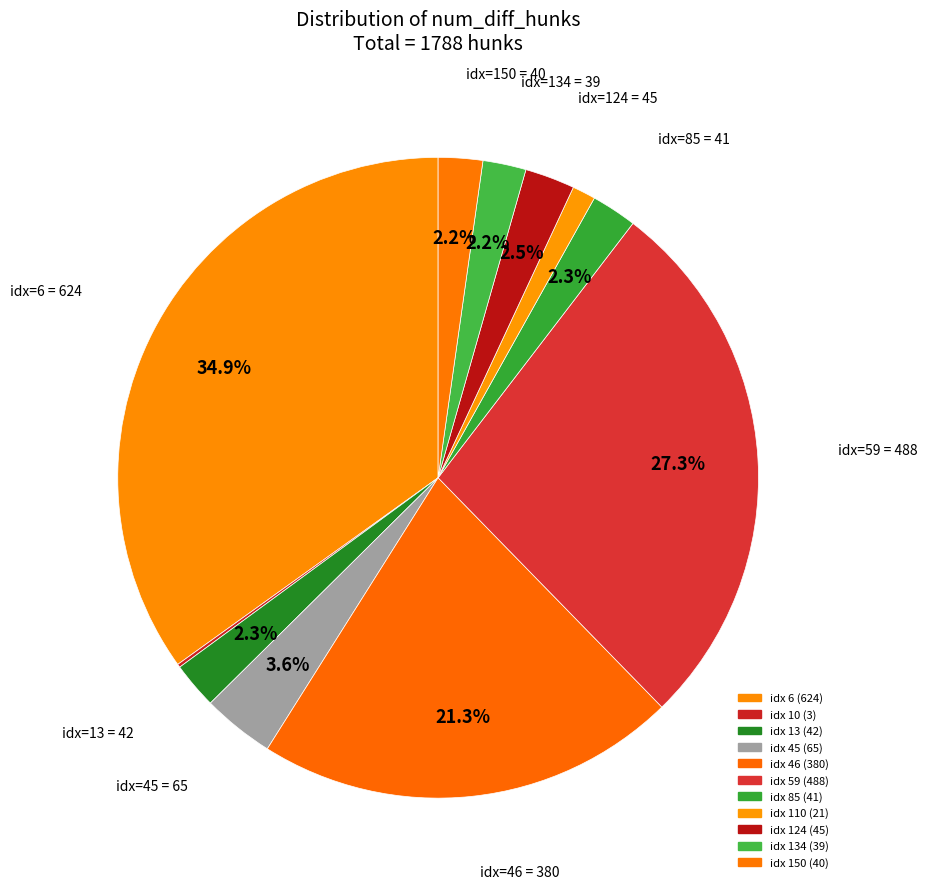

Is there any slice that represents more than half of the pie?

No